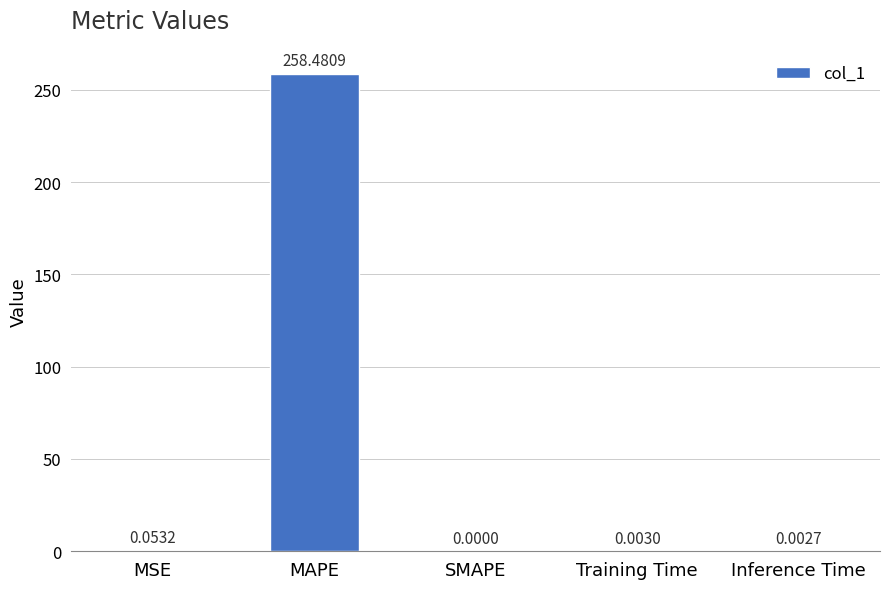

The value at MAPE is 258.5. True or false?

True